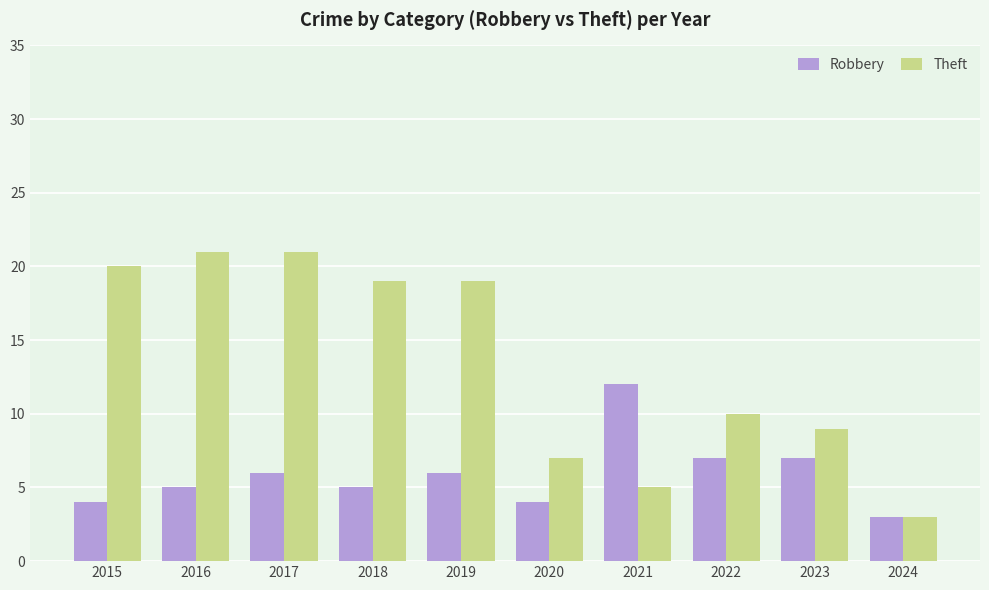

List the series in order of their overall mean, lowest first.

Robbery, Theft